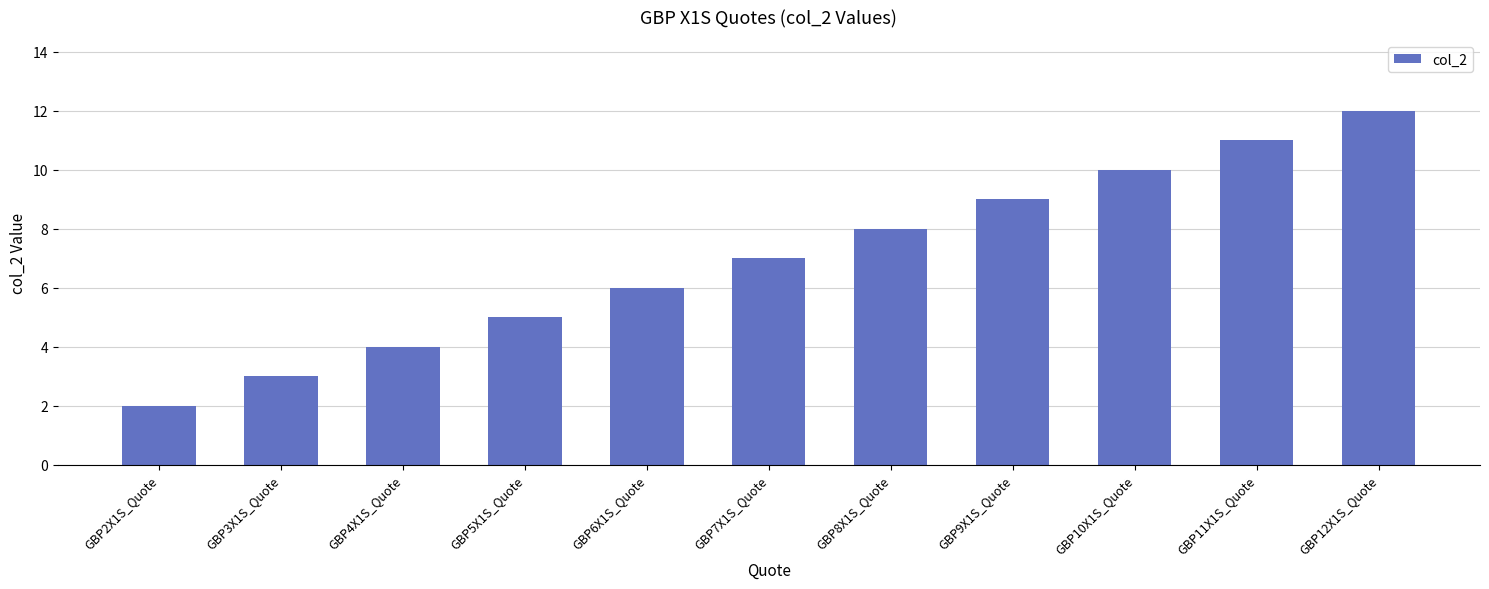

How many data points does each series have?

11